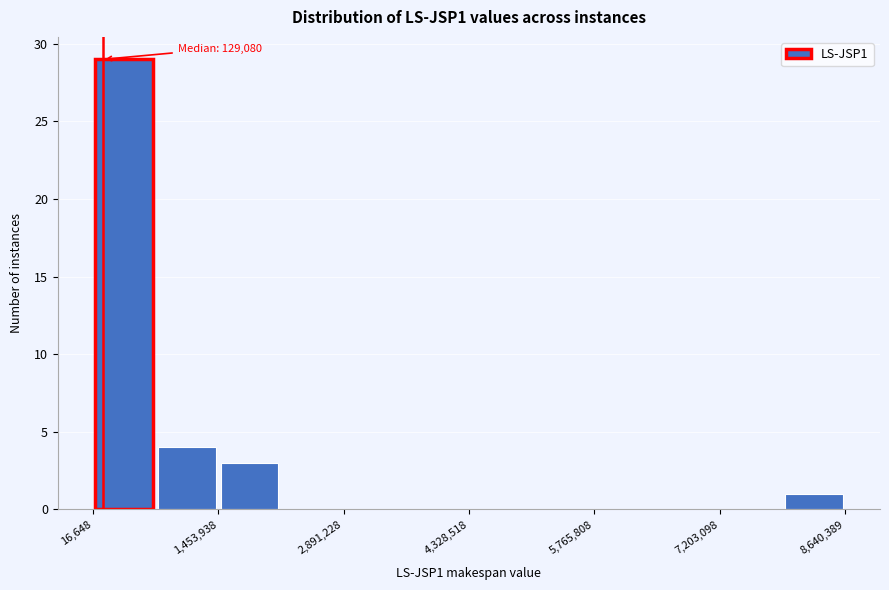

Around what value on the x-axis is the tallest bar? Give the approximate position of its centre, as read against the axis.

400000